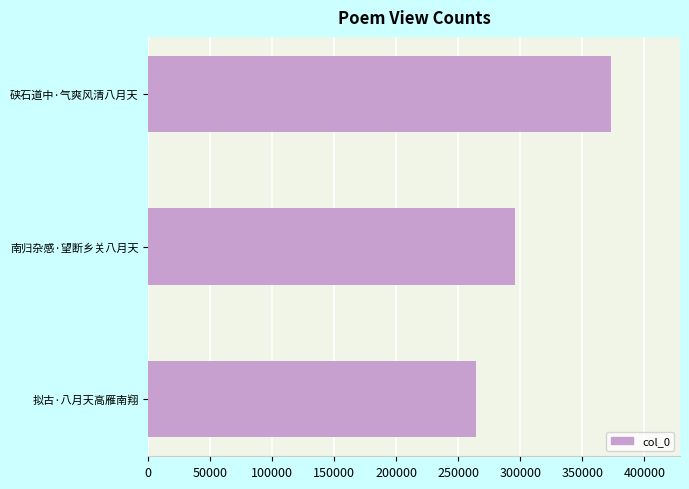

Rank the categories by value from highest to lowest.

硖石道中·气爽风清八月天, 南归杂感·望断乡关八月天, 拟古·八月天高雁南翔